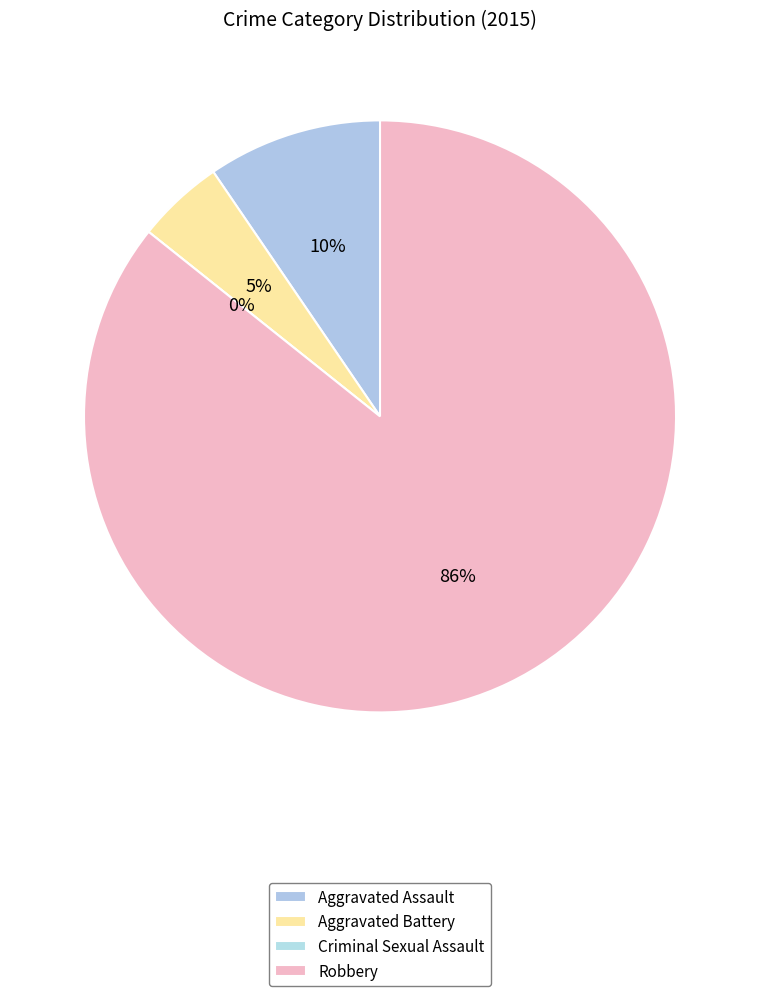

Does any single category account for the majority?

Yes